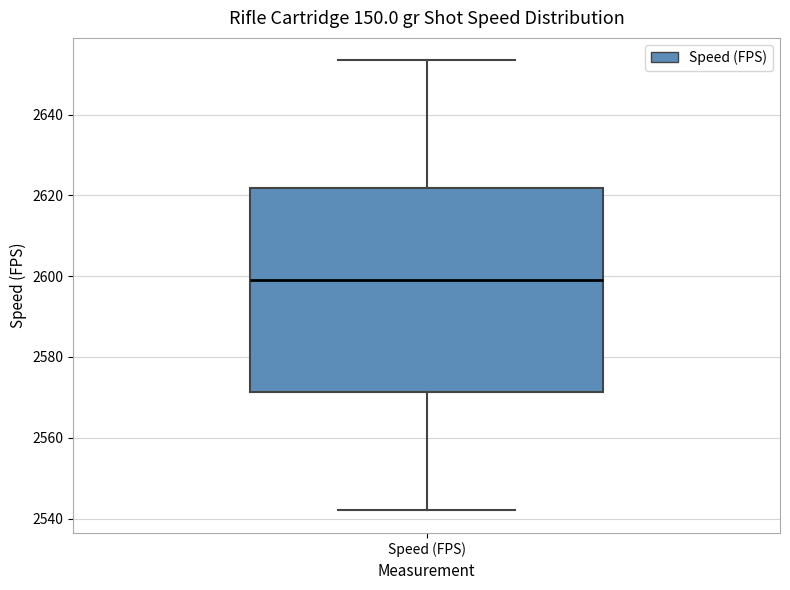

Transcribe this box plot: give where the median line is, the range the box spans, and where the two whiskers end, as read against the y-axis. The values are not printed on the chart, so give them approximately, as read against the axis.

median 2600, box 2572 to 2622, whiskers 2542 to 2654